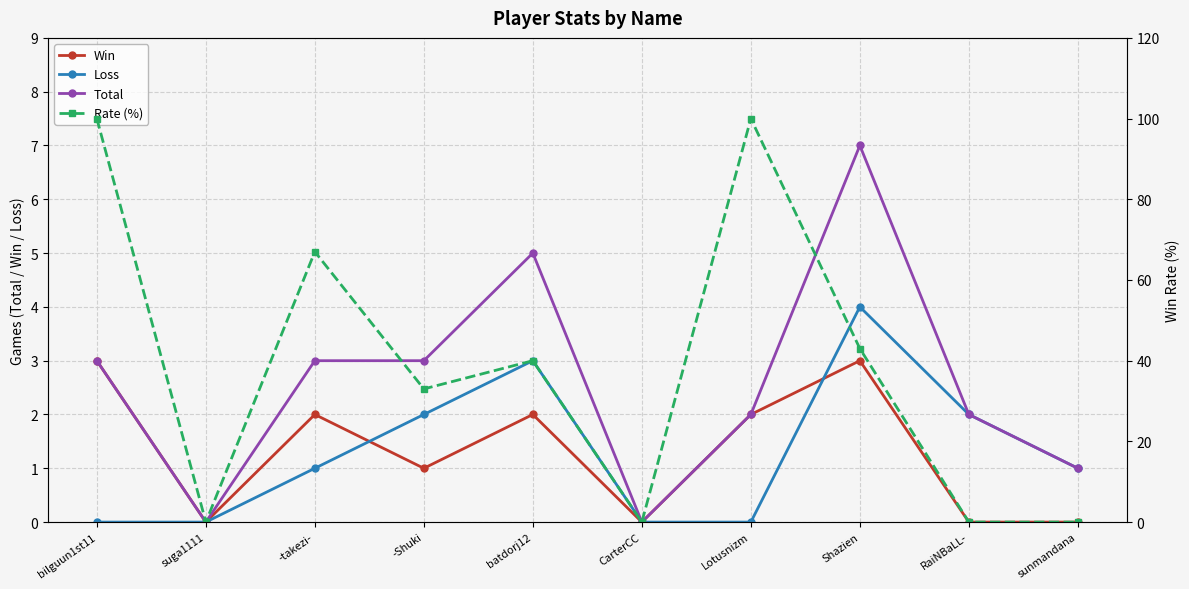

What is the difference between the highest and lowest values at sunmandana?

1